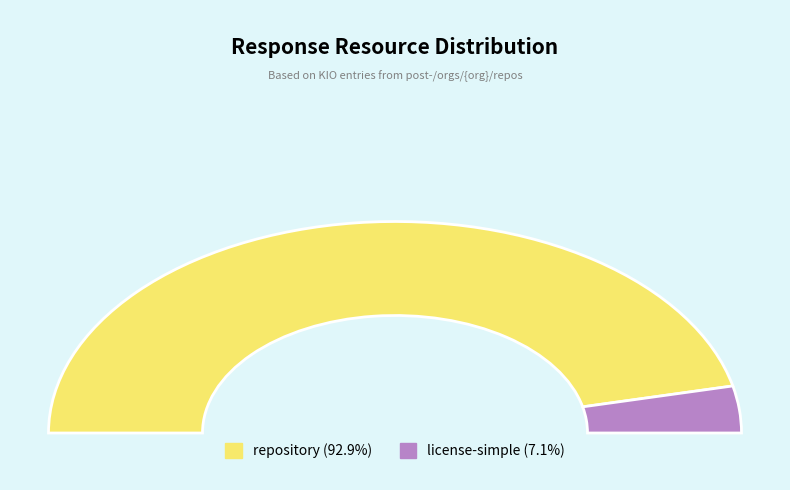

Rank the categories by value from highest to lowest.

repository, license-simple